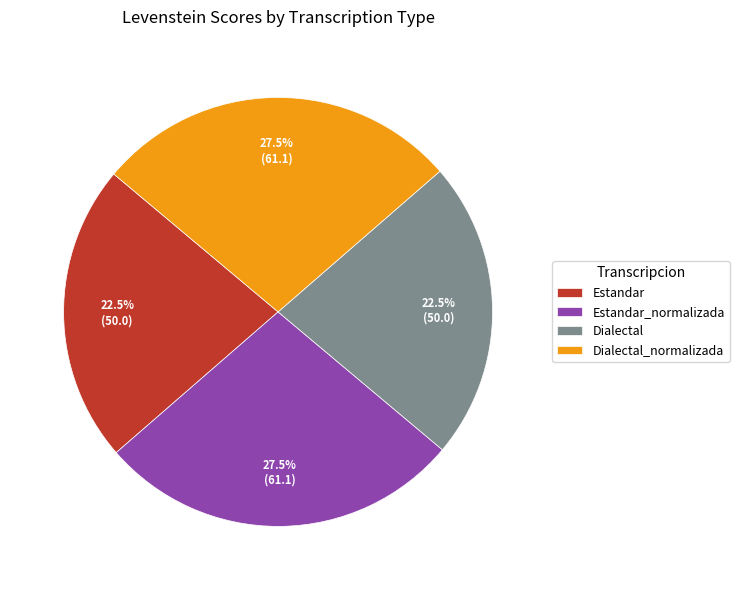

To the nearest percent, what is the combined percentage of Estandar and Dialectal?

45%